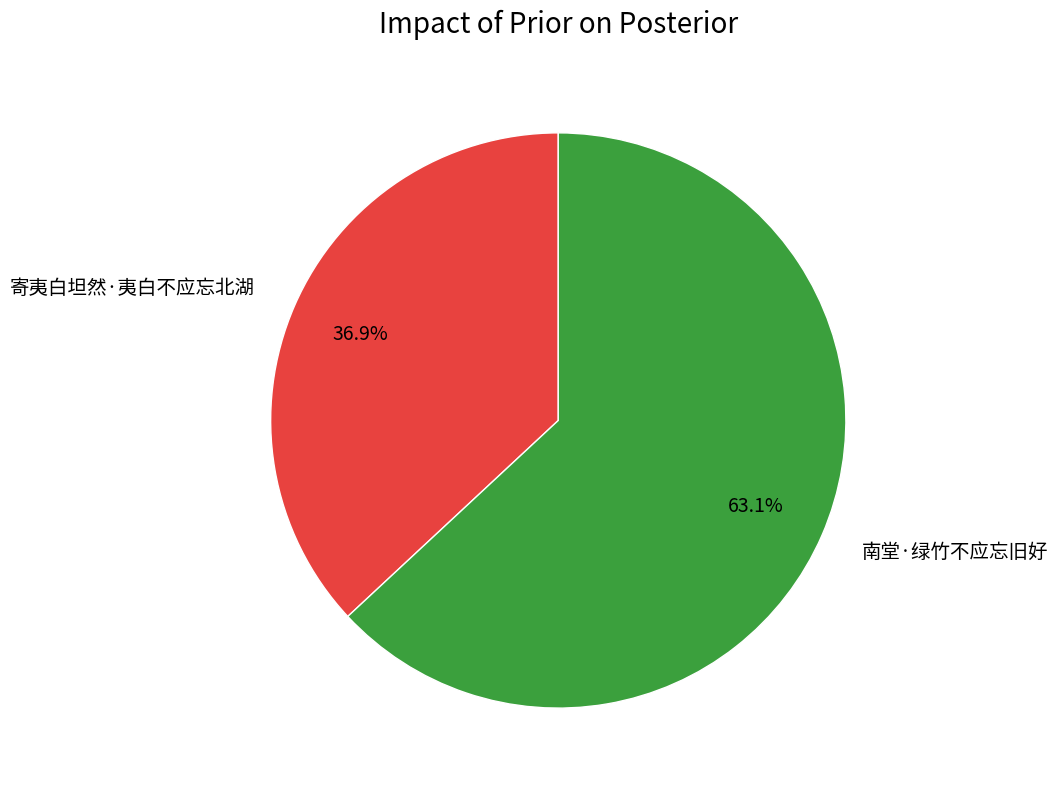

True or false: 寄夷白坦然·夷白不应忘北湖 accounts for 28% of the total.

False